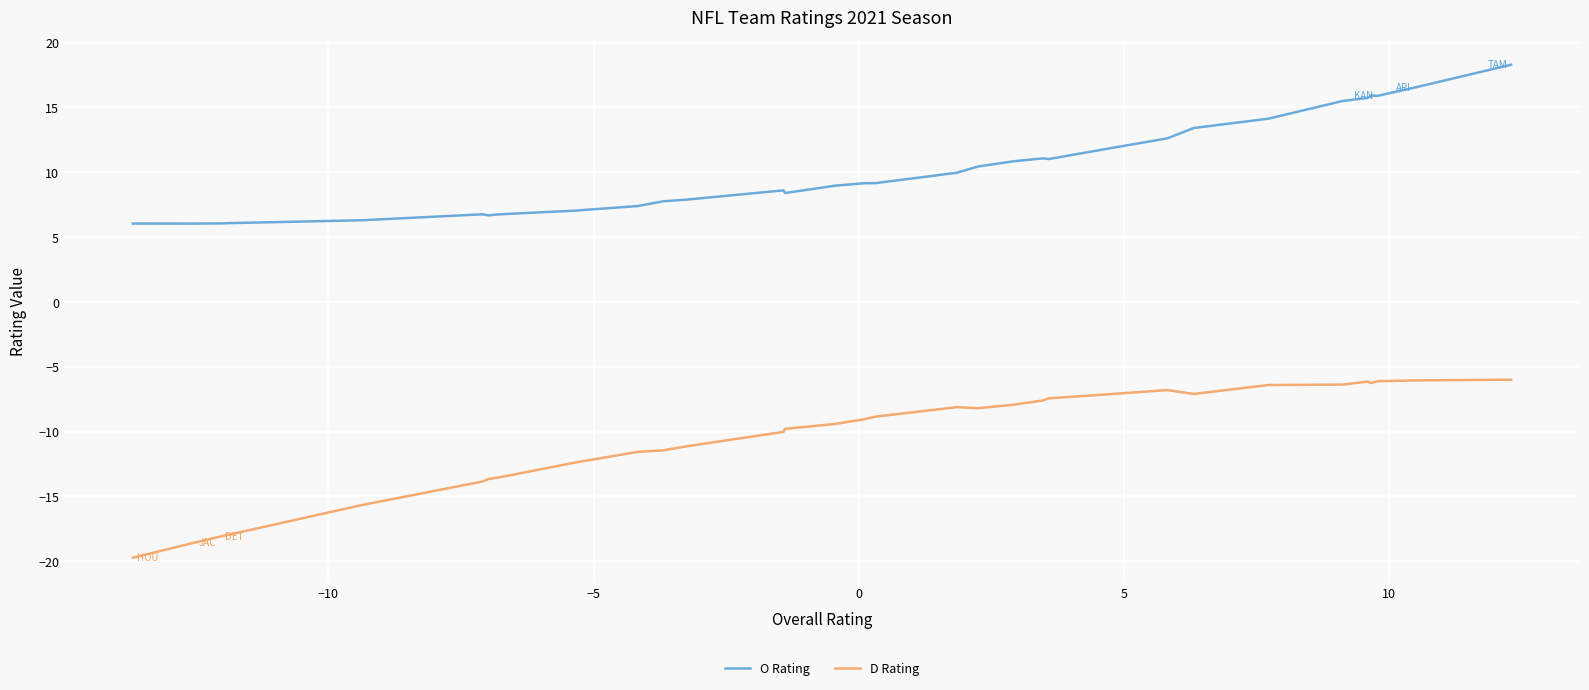

True or false: D Rating has more than 2 interior local peaks.

True